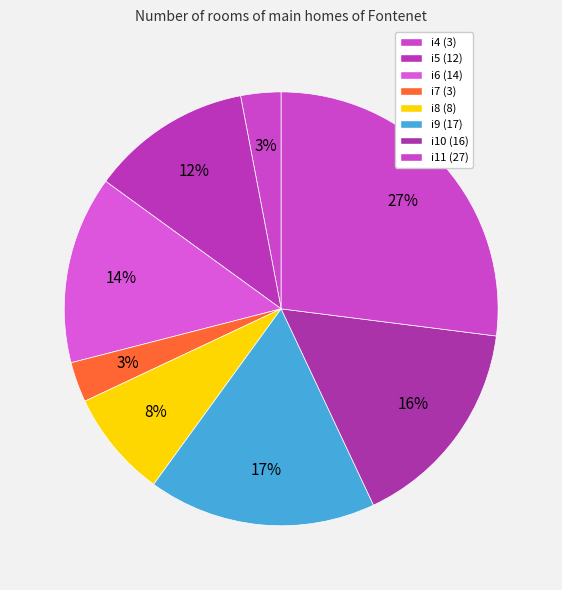

Is i6 the majority of the pie?

No